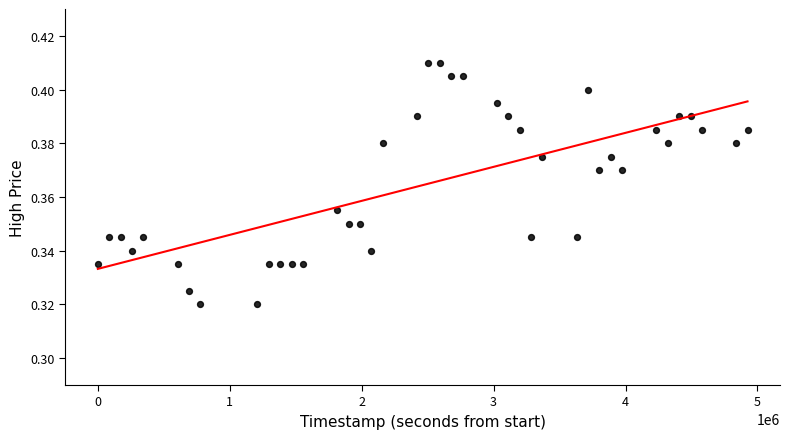

What is the range of X values (max minus min)?

4924800.0